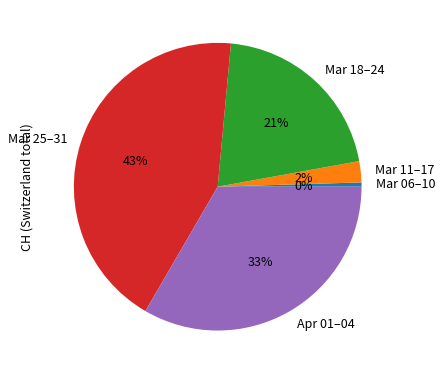

Which has a higher value, Mar 11–17 or Mar 25–31?

Mar 25–31